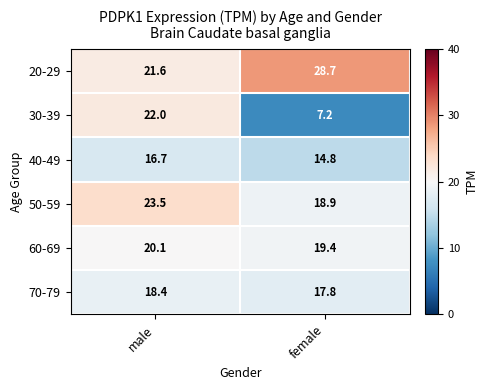

What is the difference between the highest and lowest values at female?

21.5